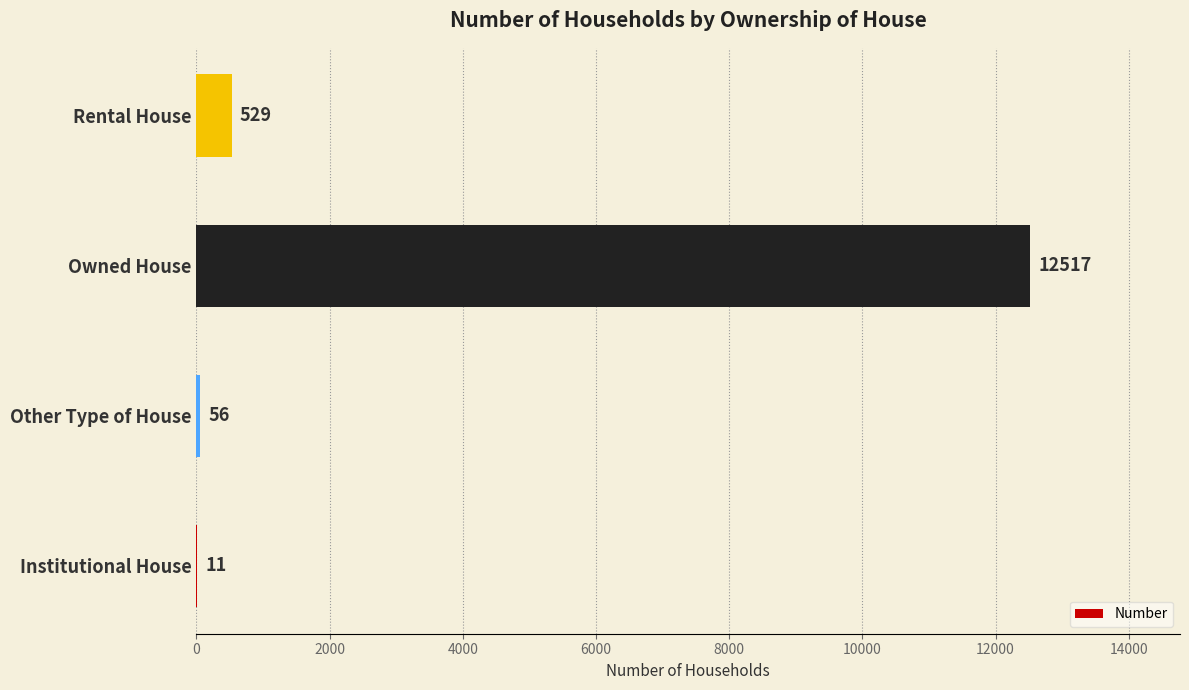

What value does the data have at Owned House, to the nearest 100?

12500